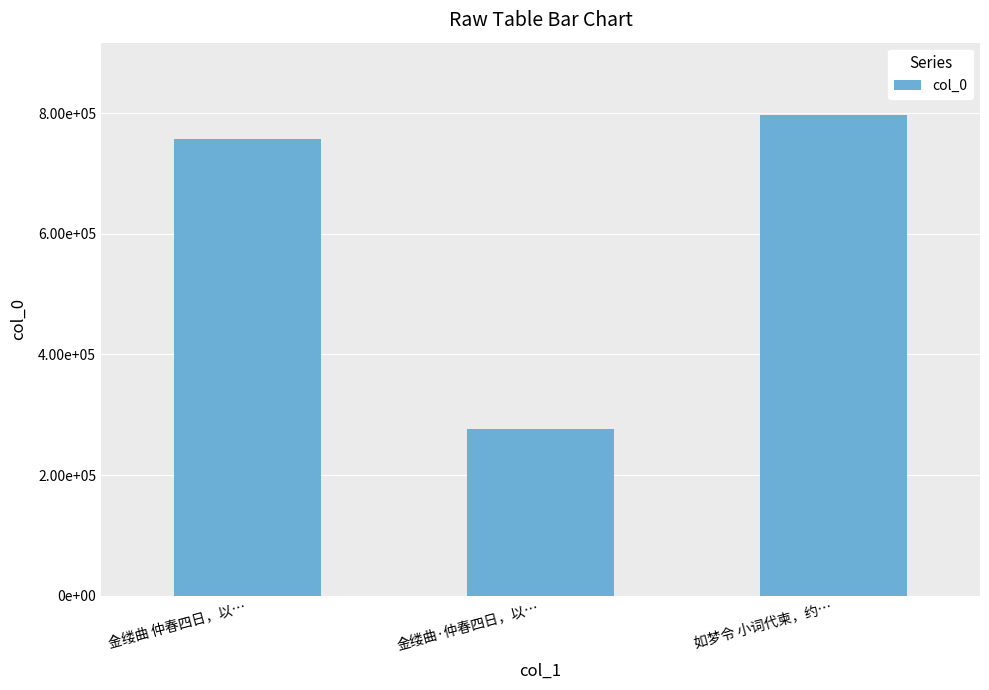

Does the chart contain any negative values?

No